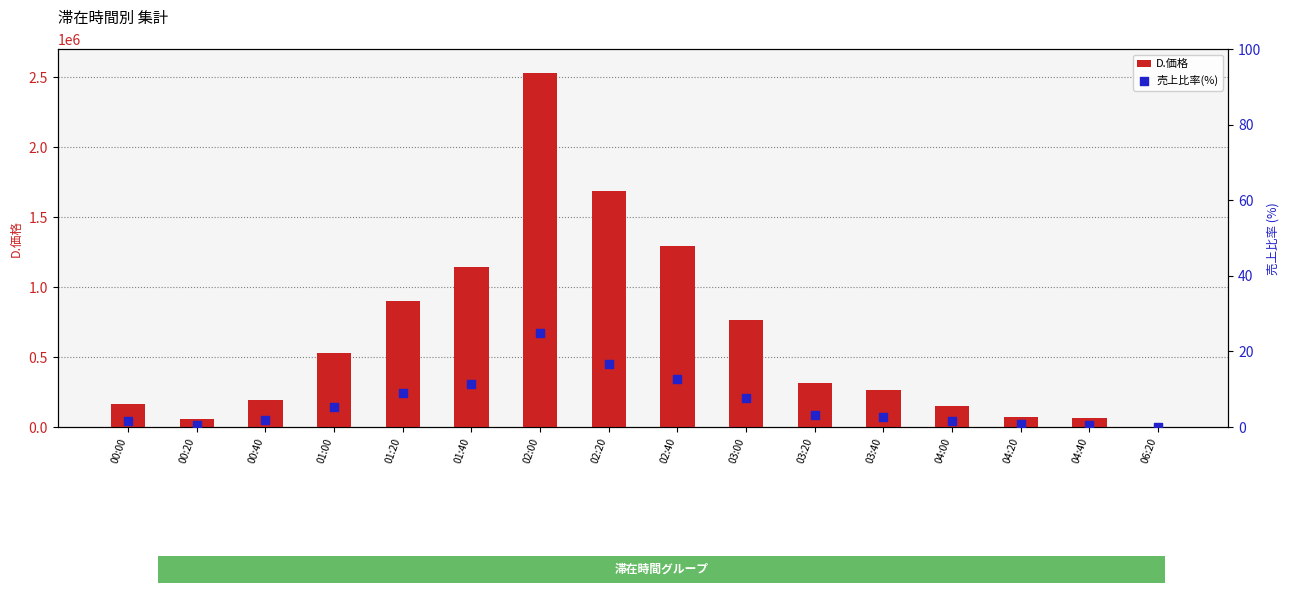

Is the value of D.価格 at 02:00 greater than the value of 売上比率(%) at 04:40?

Yes